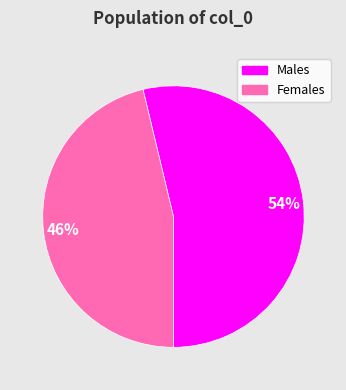

Count the number of slices in the pie.

2